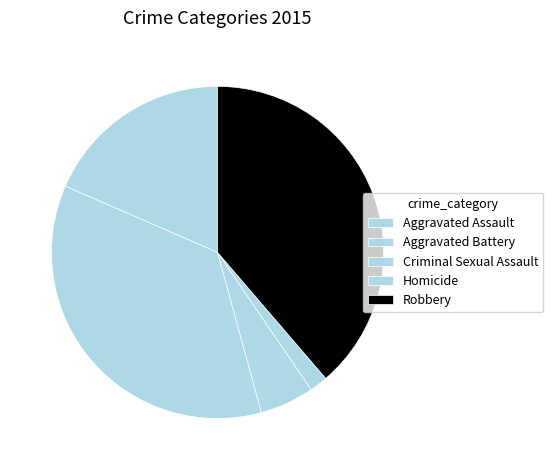

How many slices are in this pie chart?

5